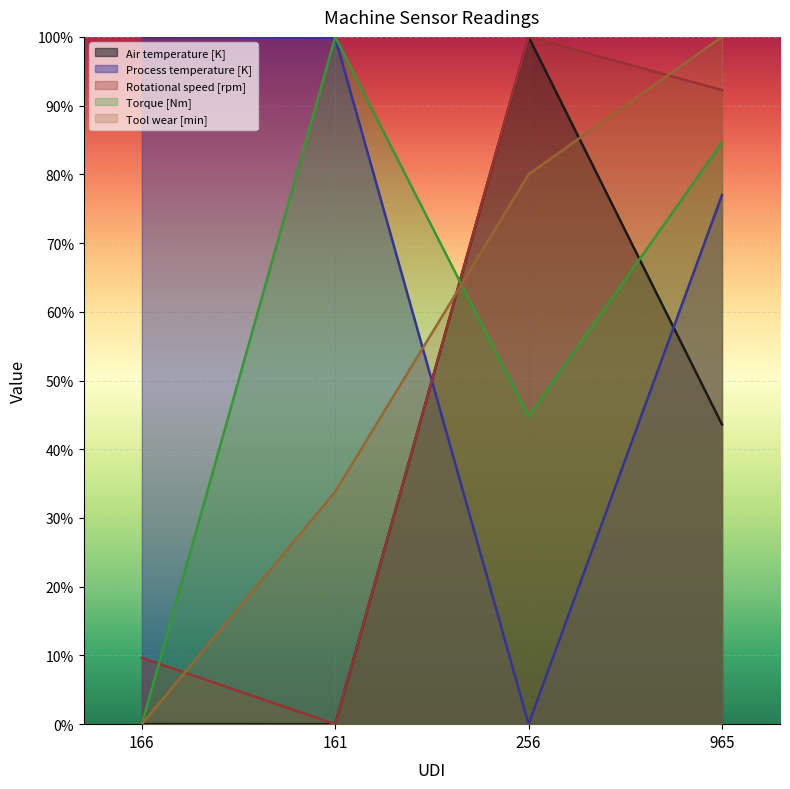

How many interior local peaks does the Rotational speed [rpm] series have?

1